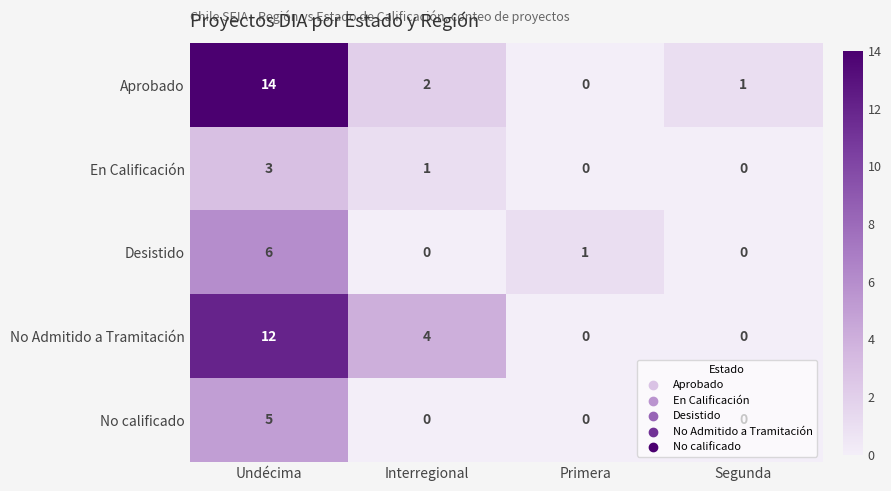

The No calificado series shows -2 at Segunda. True or false?

False